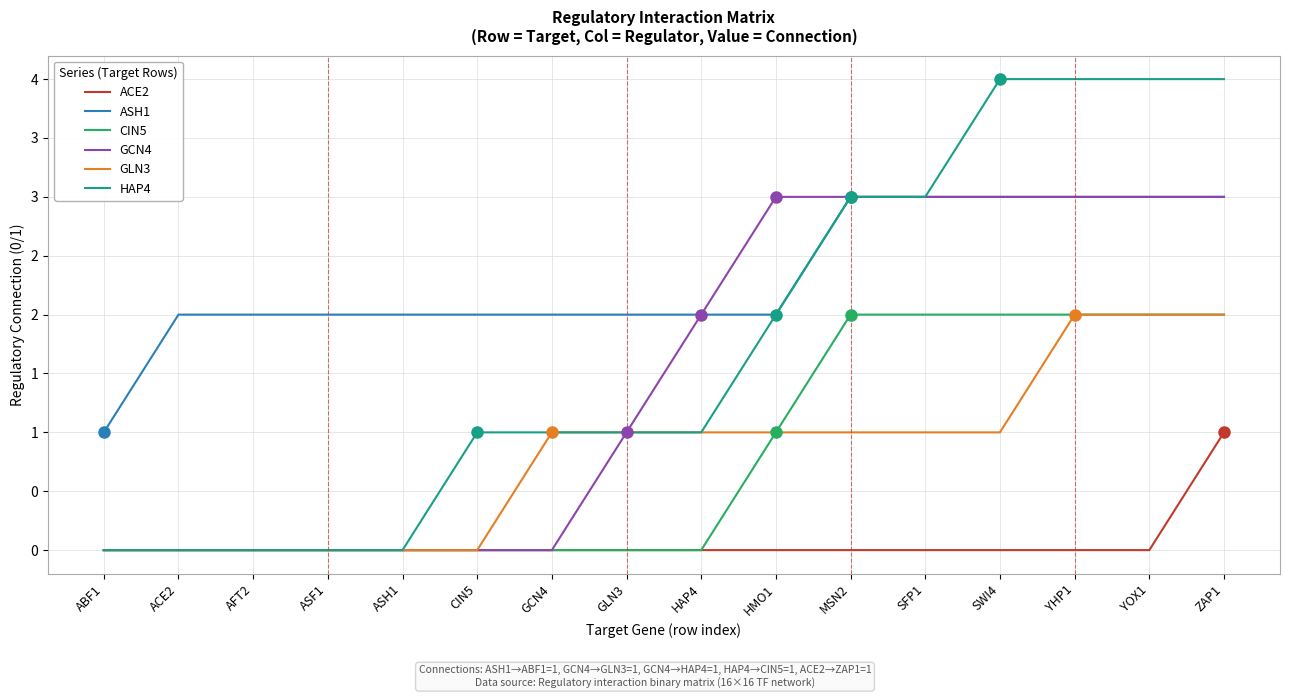

Does the chart display data point markers on the line(s)?

No